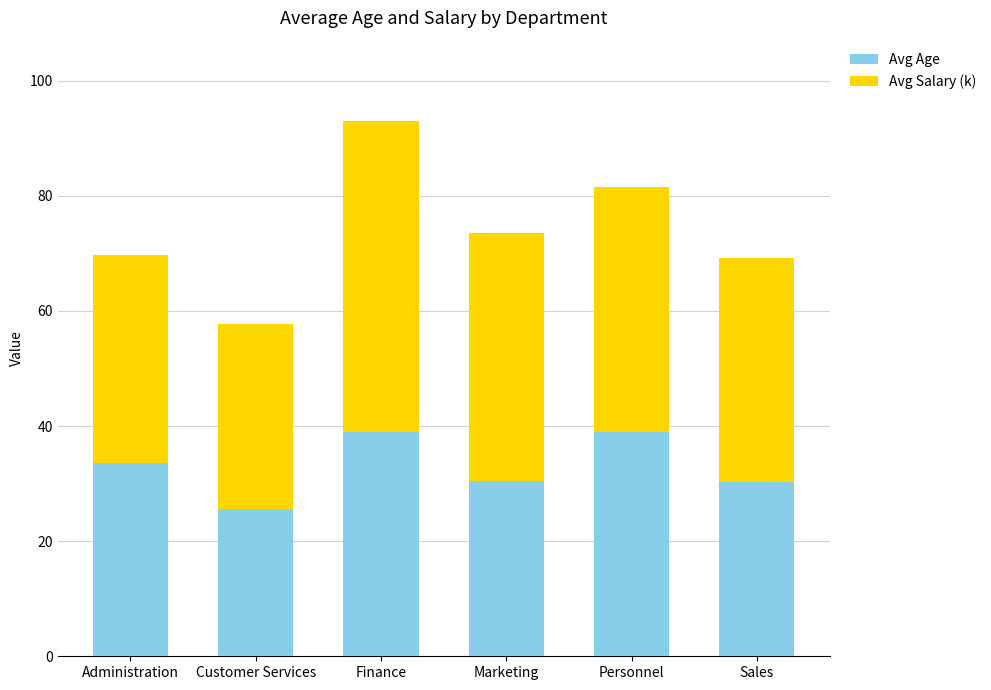

True or false: Avg Age has a value of 57.9 at Administration.

False